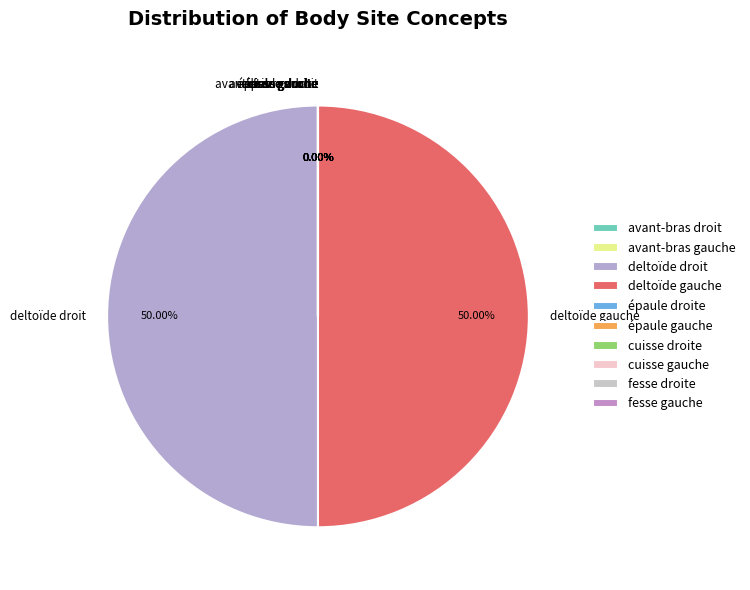

How many slices are in this pie chart?

10